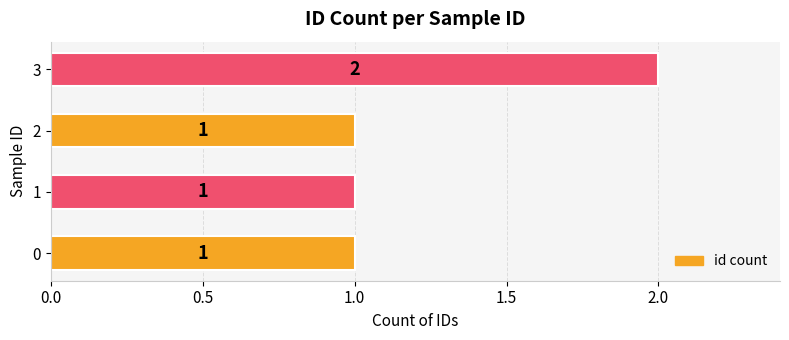

Reading bottom to top, what are all the values shown in this chart?

0=1	1=1	2=1	3=2